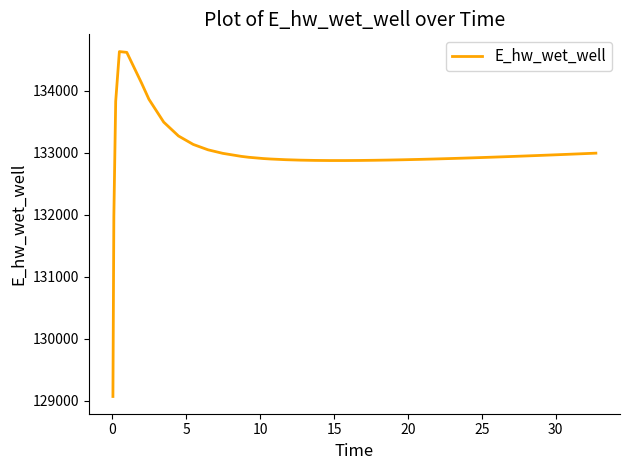

What is the average value?

132990.6